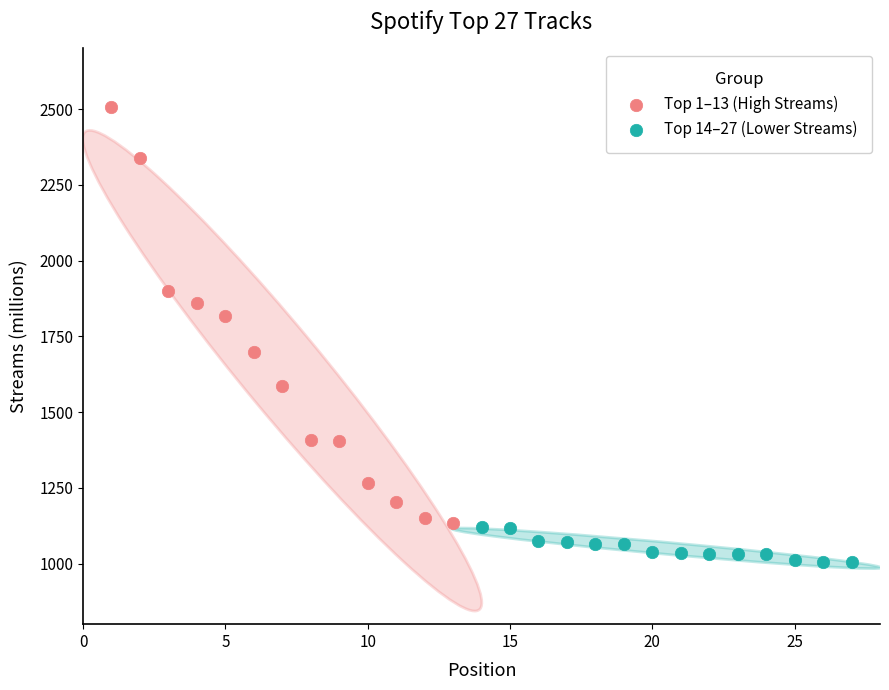

Which series contains the lowest Y value?

Top 14–27 (Lower Streams)